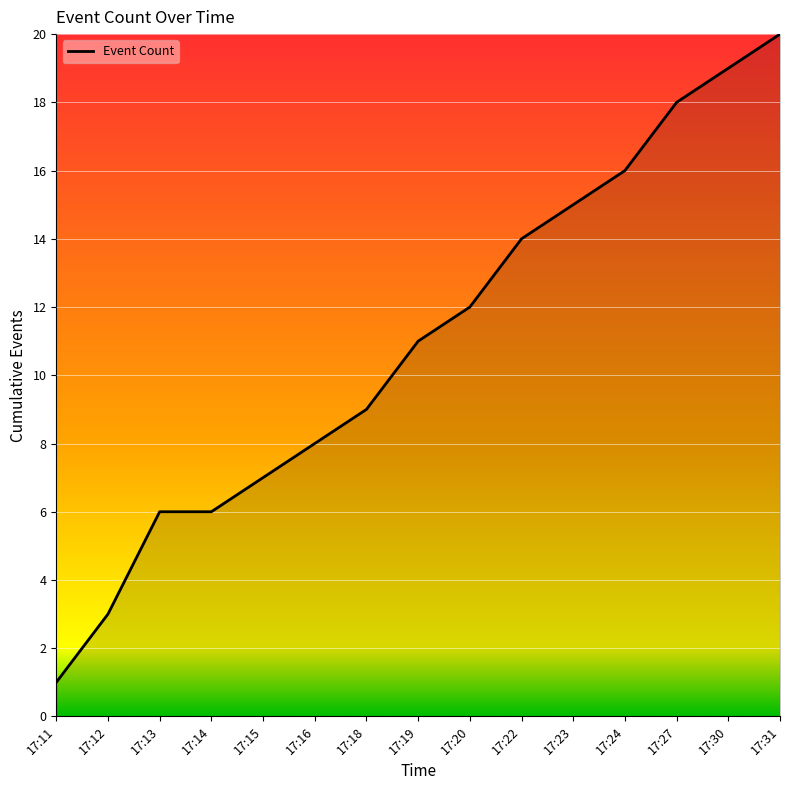

True or false: the data has more than 2 interior local peaks.

False